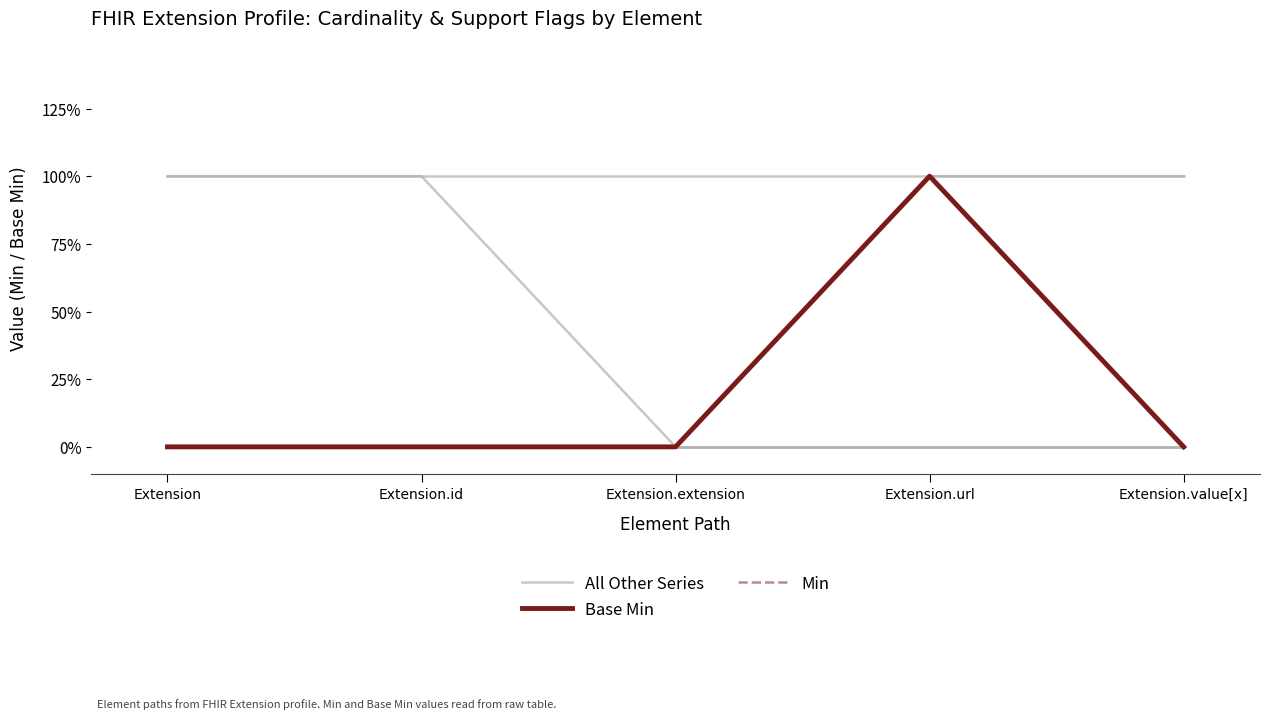

What position from the right is Extension.extension?

3